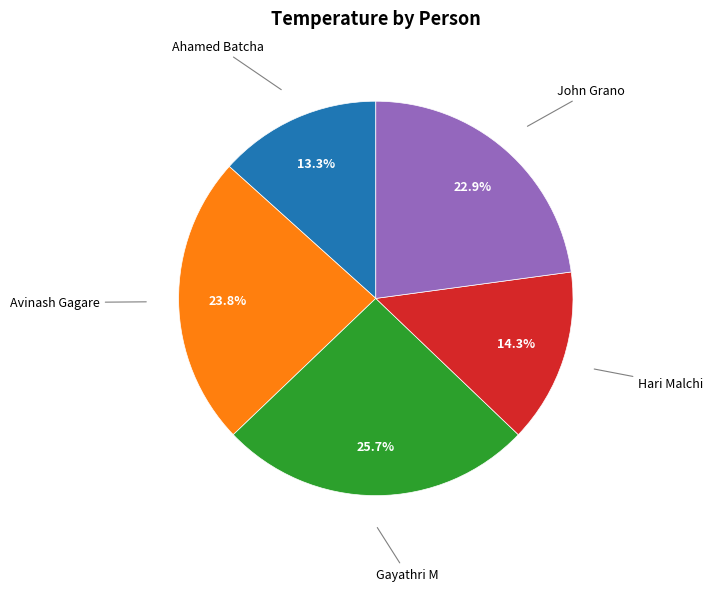

How many slices are in this pie chart?

5